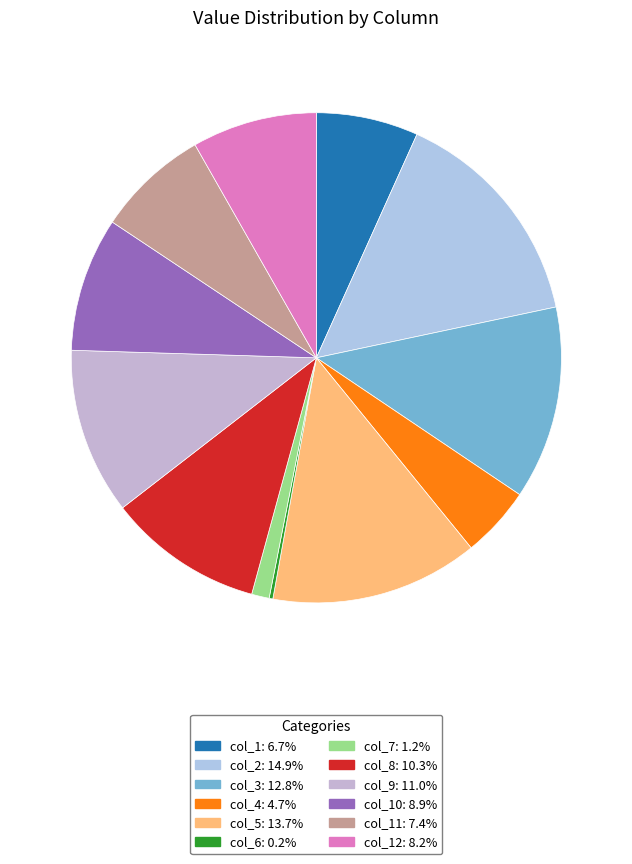

To the nearest percent, what is the difference between the largest and smallest slice percentages?

15%